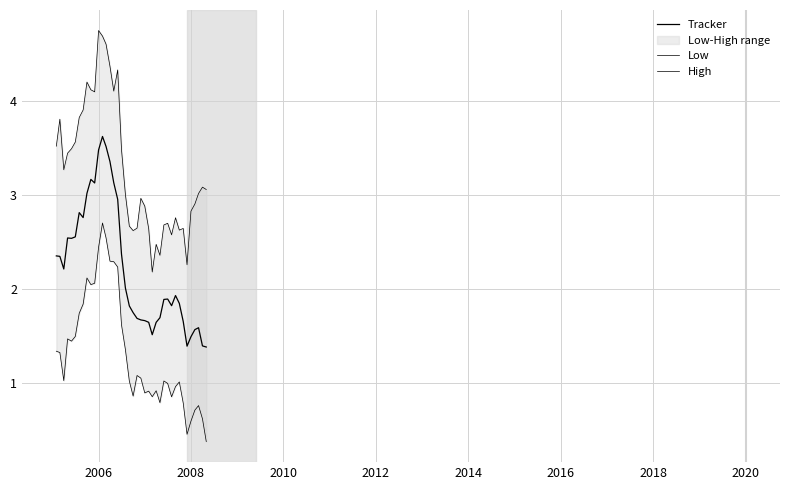

How many interior local valleys does the Low series have?

9